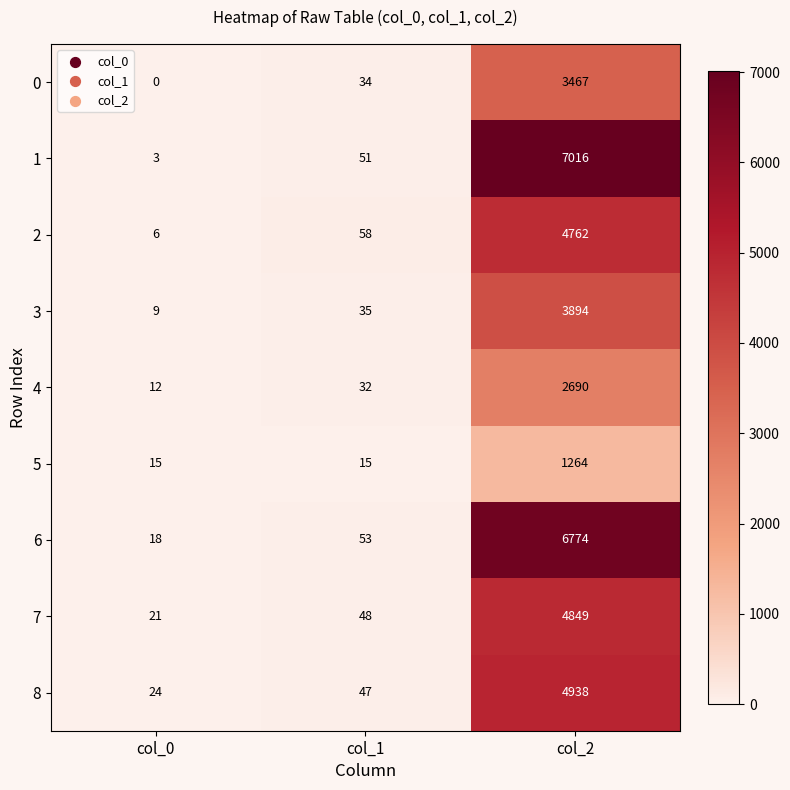

True or false: 2 has a value of 58 at col_1.

True